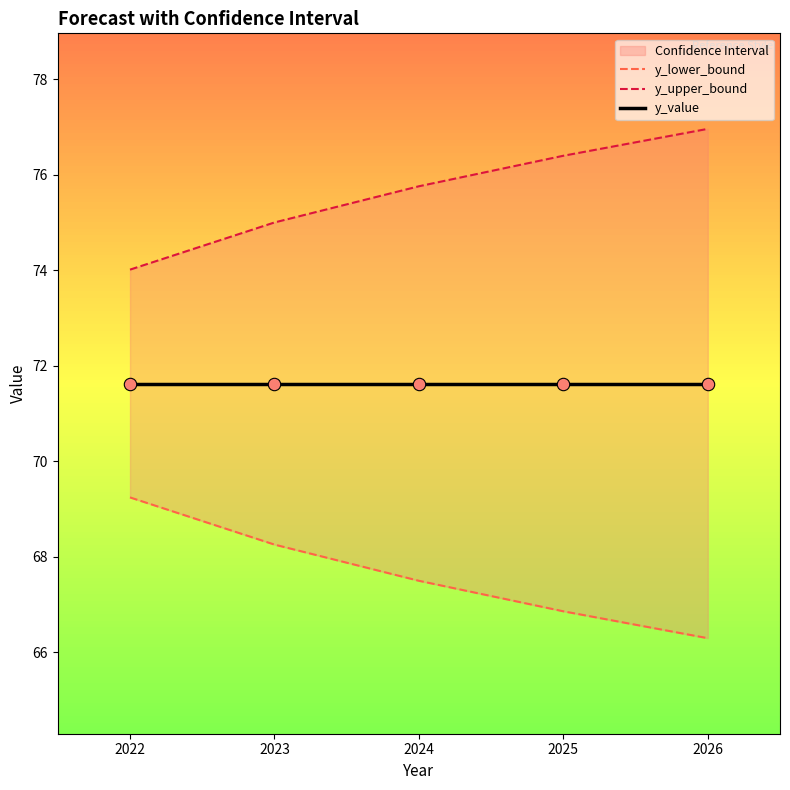

Which series has the largest total across all categories?

y_upper_bound